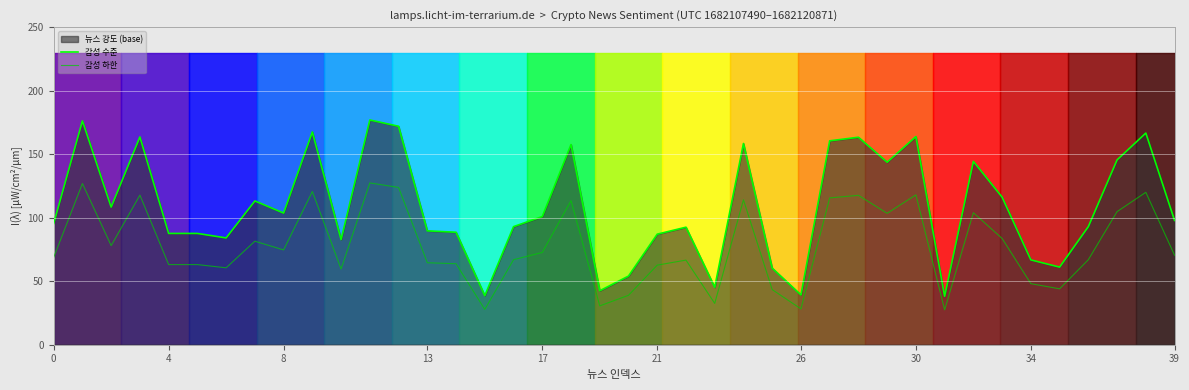

What is the value of the 감성 하한 point at the 6th from the left?

63.1